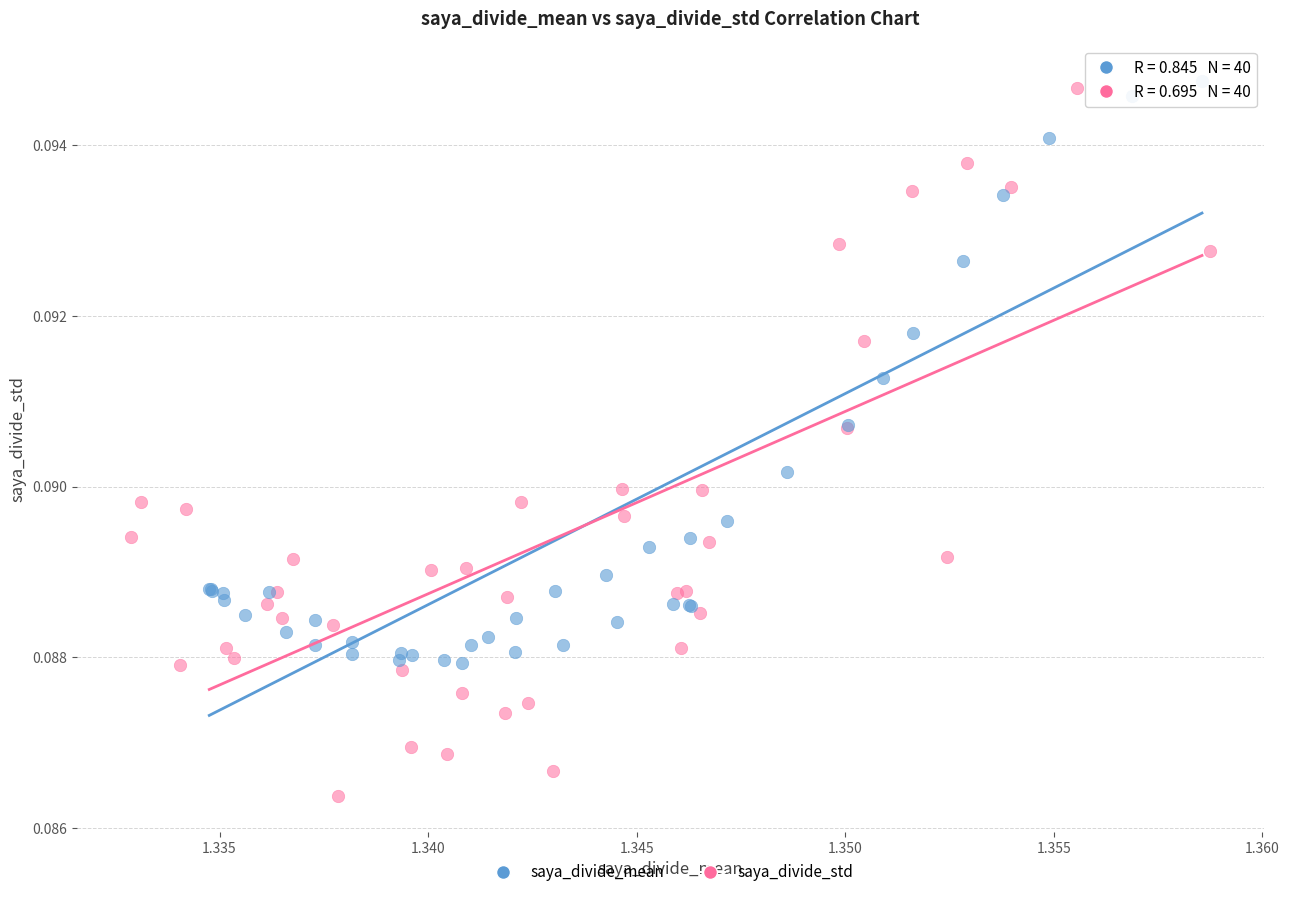

Which series has the largest Y range (max minus min)?

saya_divide_std